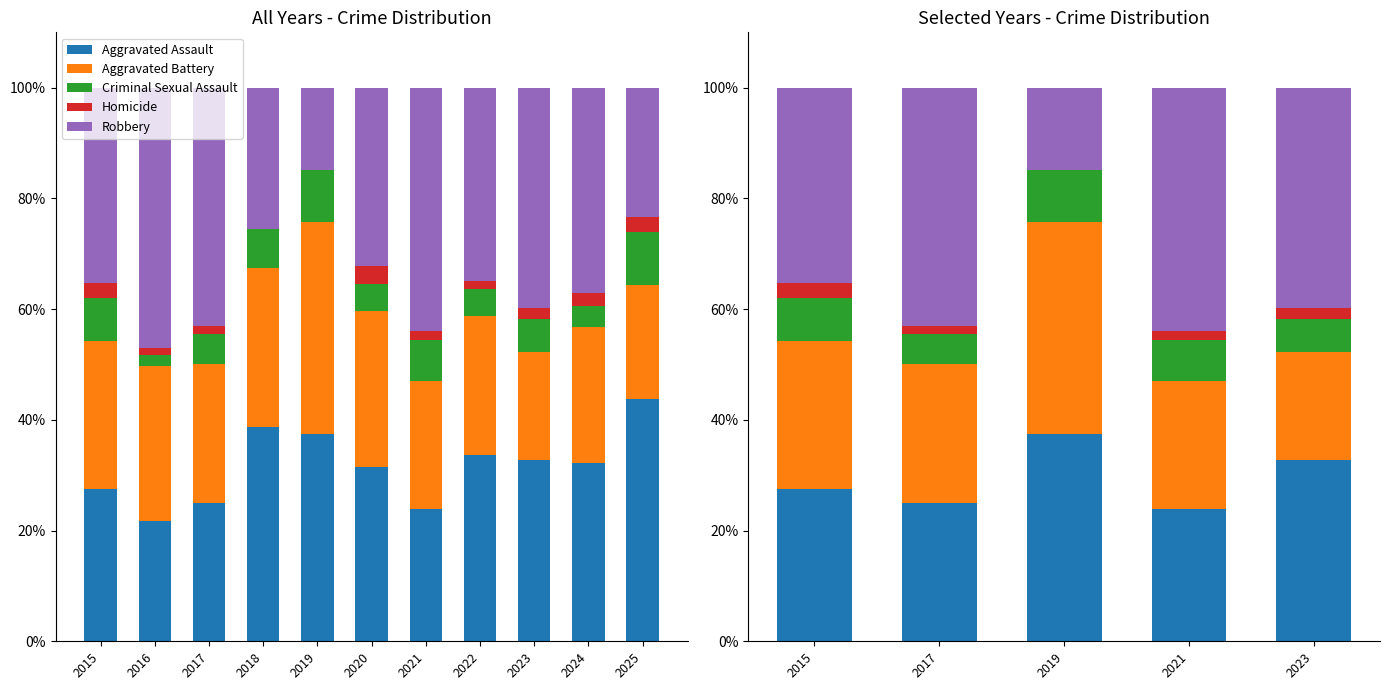

Where does the Homicide series first go above 1?

2015